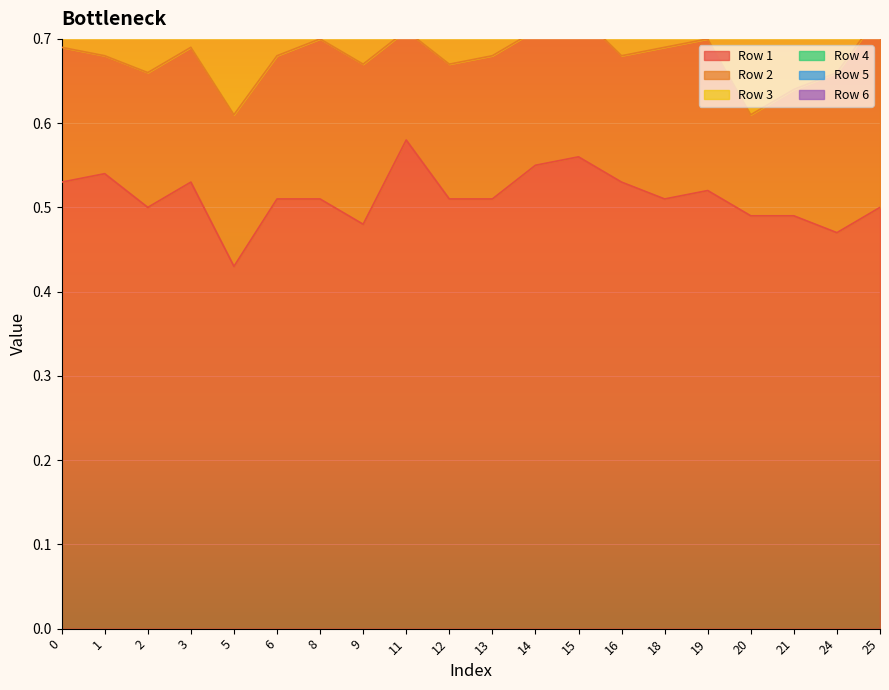

What is the sum of the Row 6 values at 6 and 0?

0.1